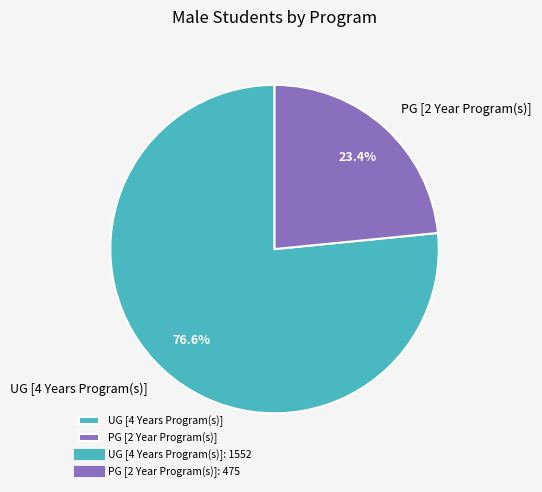

Which slice is the largest?

UG [4 Years Program(s)]